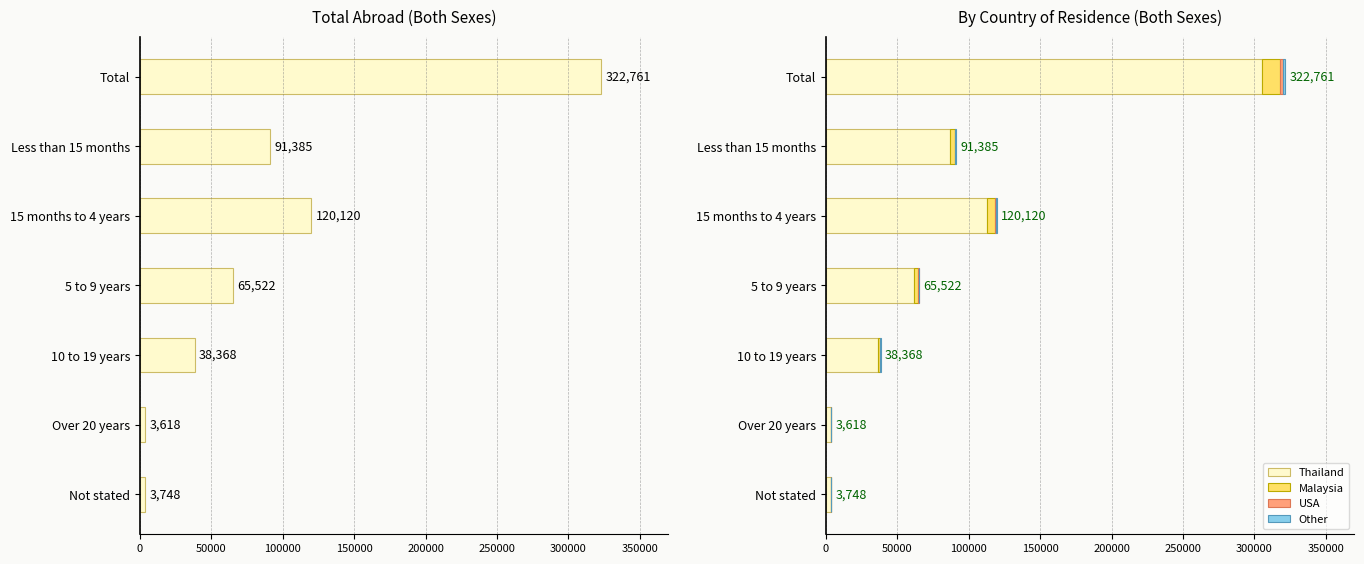

What is the difference between the maximum and minimum values in the Thailand series?

301615